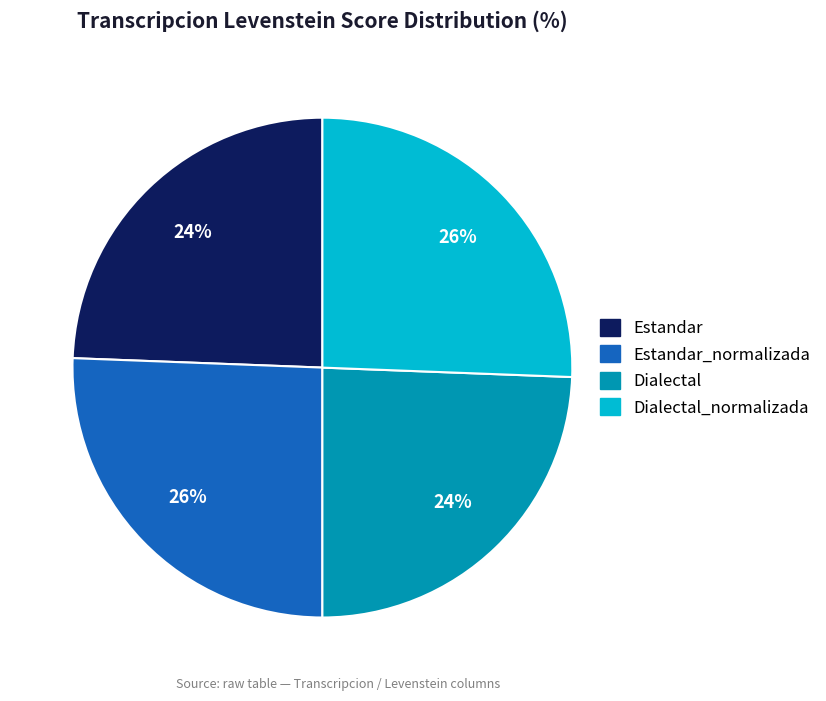

How many slices are in this pie chart?

4